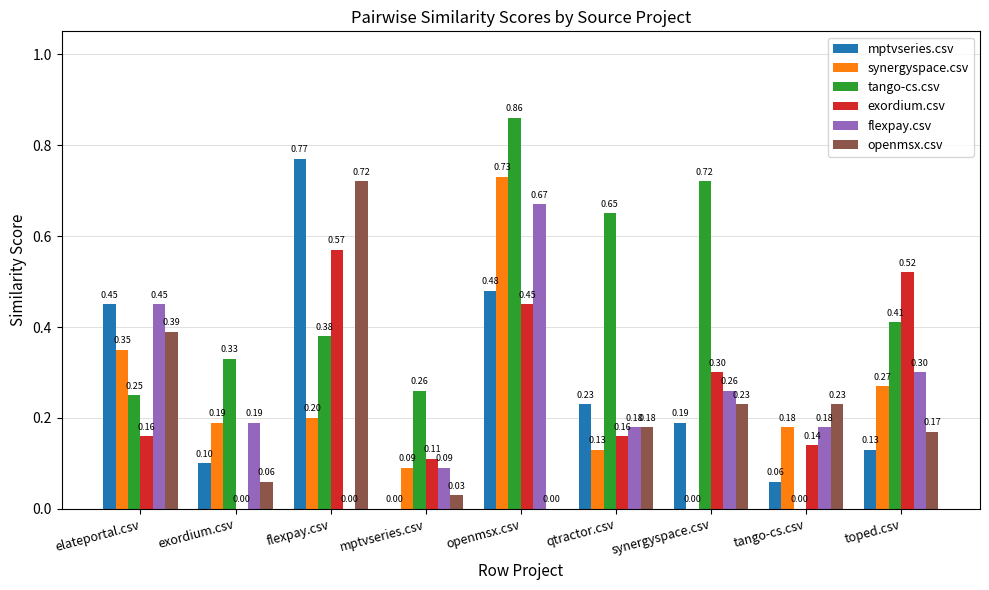

What is the sum of all openmsx.csv values?

2.0